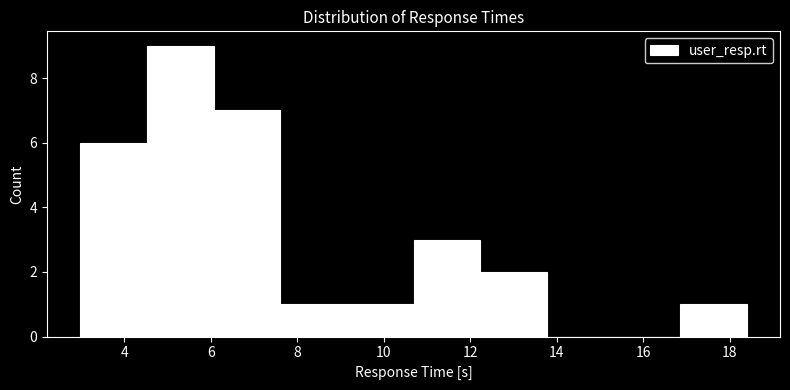

Which range on the x-axis has the tallest bar?

4.6 to 6.0